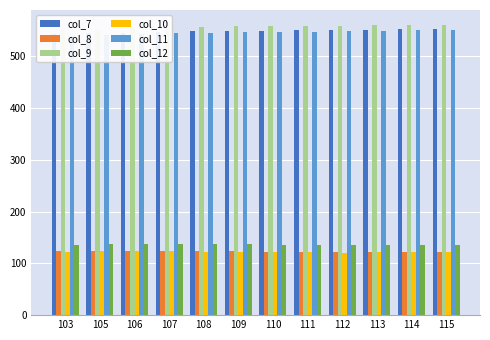

Reading left to right, what are all the values shown in this chart?

col_7: 541.8	544.1	544.9	546.1	547.9	547.9	549.2	549.8	550.5	550.9	551.6	552.5
col_8: 123.2	123.7	123.7	124.0	123.6	123.1	122.7	122.4	121.6	122.2	122.4	122.8
col_9: 549.9	552.3	553.8	554.9	556.7	557.4	558.2	557.9	558.6	559.5	560.5	560.8
col_10: 122.5	123.1	122.9	123.4	122.8	122.2	121.4	121.1	120.8	121.1	121.0	122.0
col_11: 538.8	541.3	542.9	543.7	543.9	545.7	546.5	547.0	548.1	548.1	549.4	550.2
col_12: 135.1	137.1	137.6	137.3	137.2	136.7	135.9	135.4	134.9	135.1	134.6	134.6